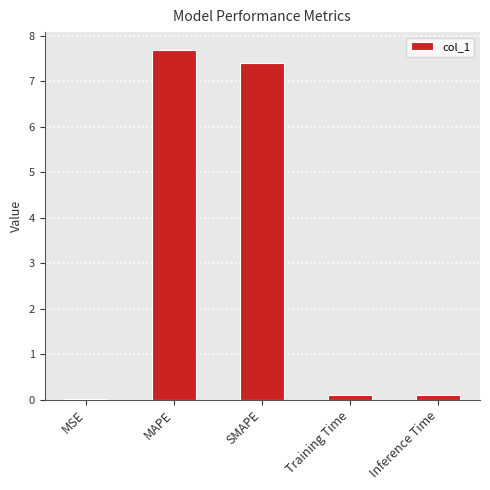

What is the sum of all values?

15.3